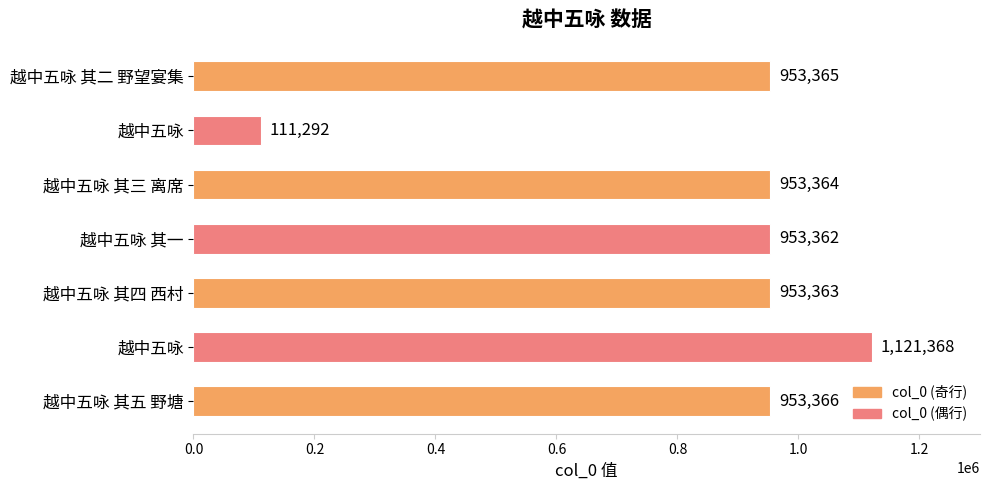

How many values are below 953364?

3